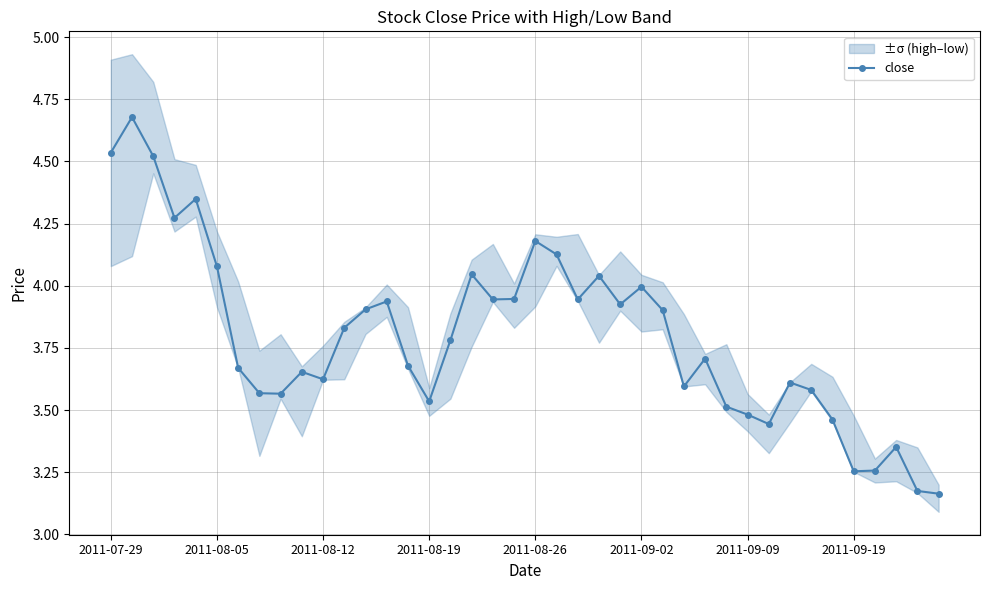

What is the ratio of the value at 37 to the value at 14?

0.9